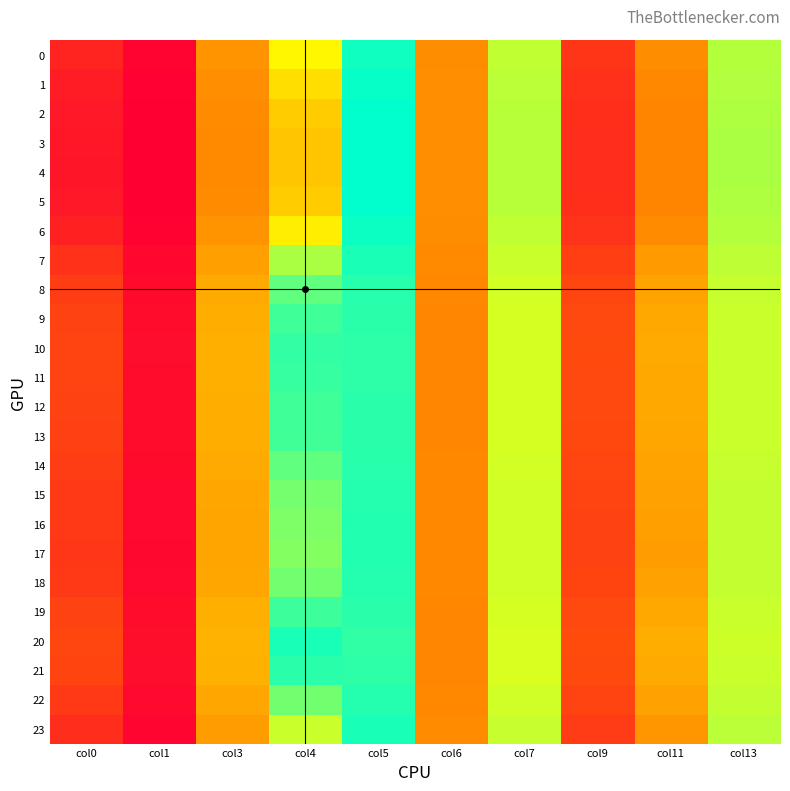

List the series in order of their peak value, highest first.

4, 3, 5, 2, 1, 6, 0, 23, 20, 7, 17, 16, 15, 22, 18, 14, 8, 13, 9, 12, 21, 19, 11, 10